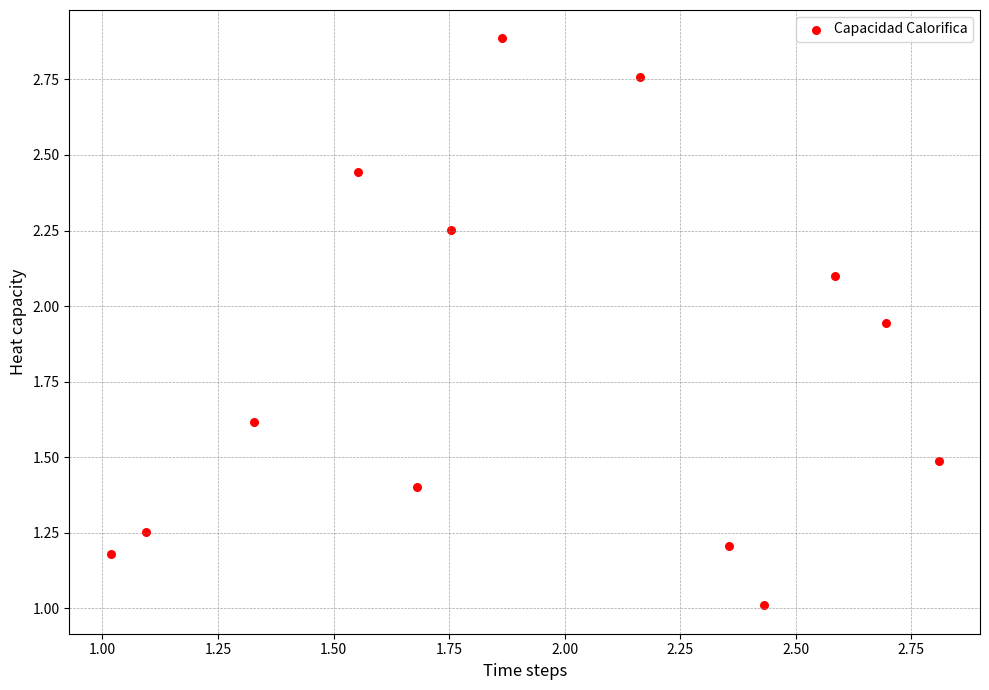

What is the range of X values (max minus min)?

1.8